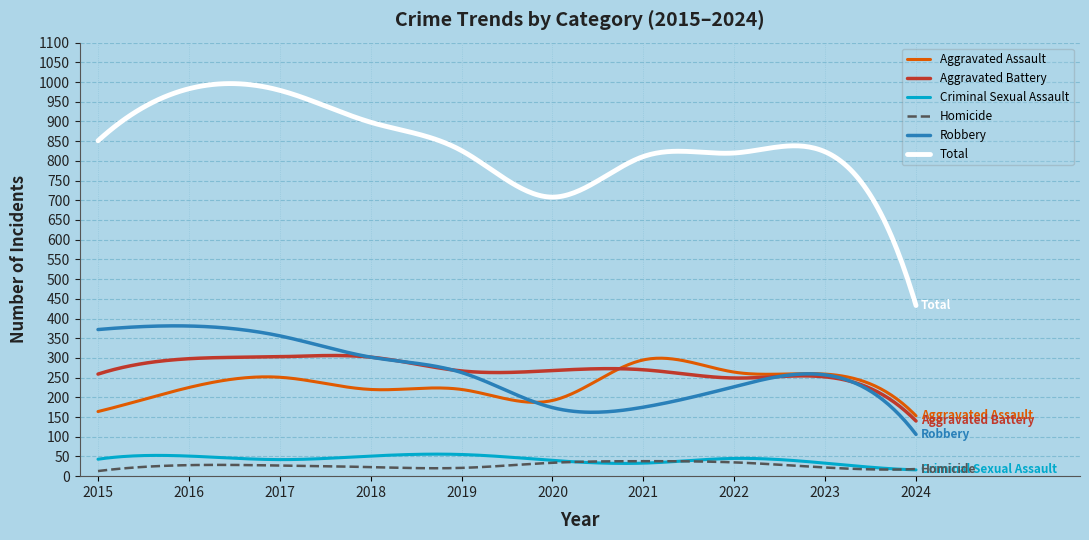

Which series has the largest range (max minus min)?

Total